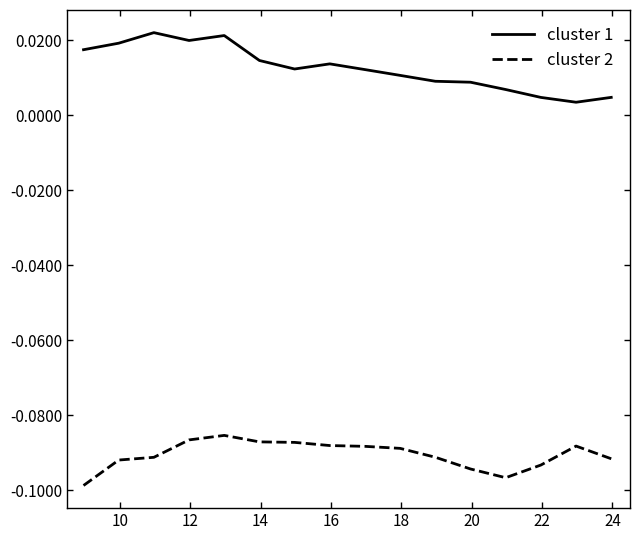

True or false: cluster 1 and cluster 2 cross at least once.

False